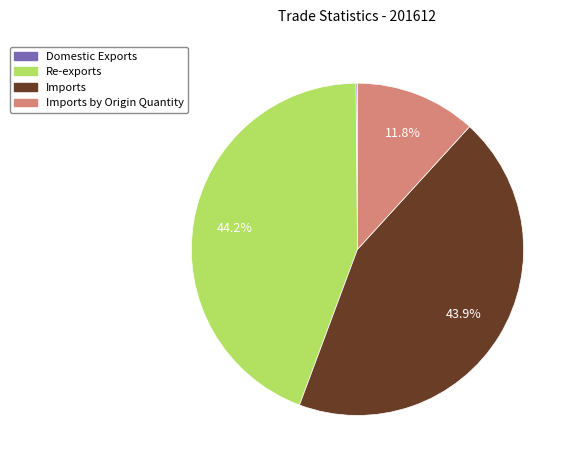

Is there any slice that represents more than half of the pie?

No